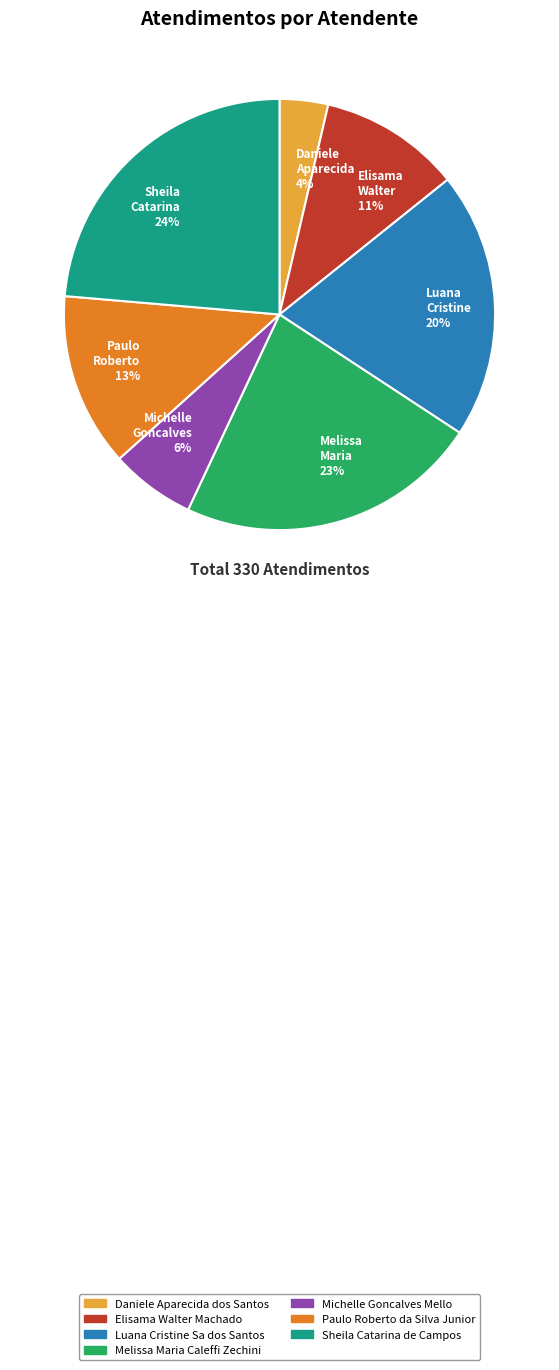

Combined, do Luana Cristine 20% and Sheila Catarina 24% account for over 50%?

No